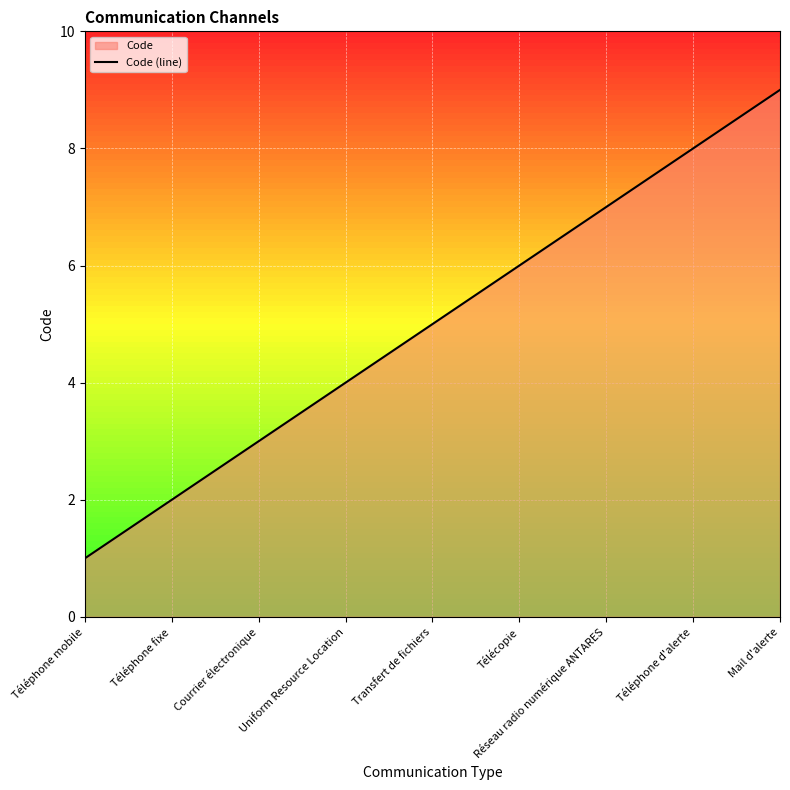

What is the label of the 4th point from the left?

Uniform Resource Location